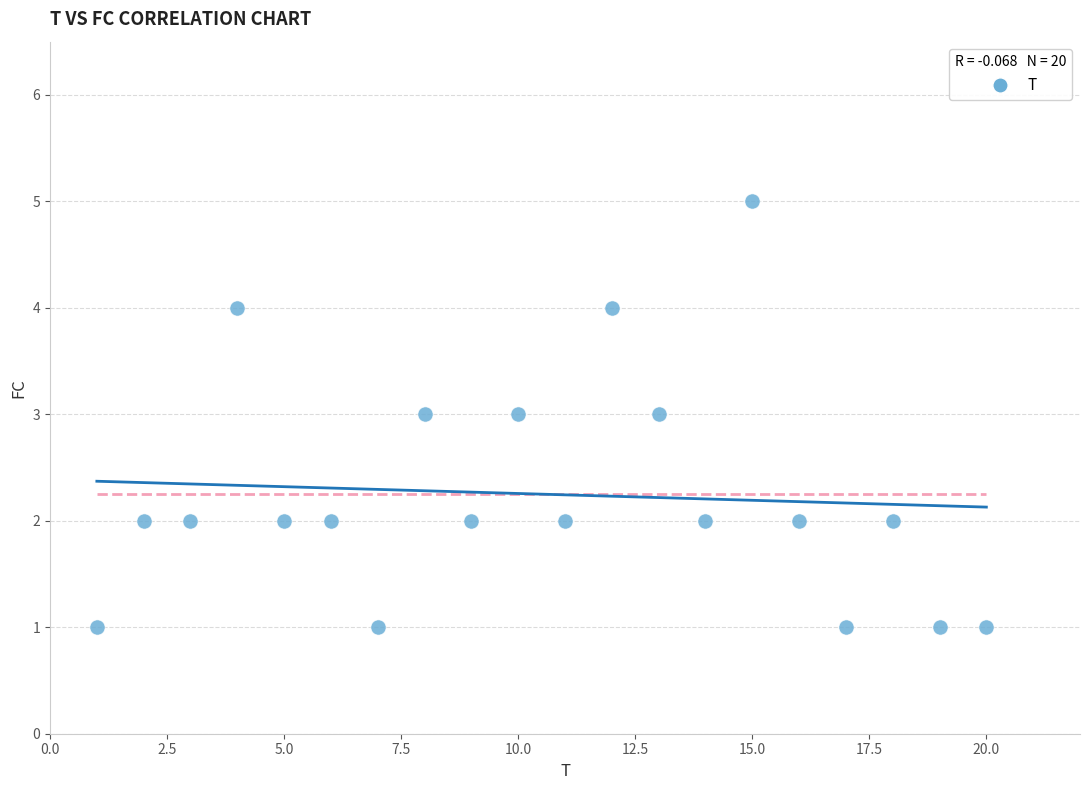

What is the range of X values (max minus min)?

19